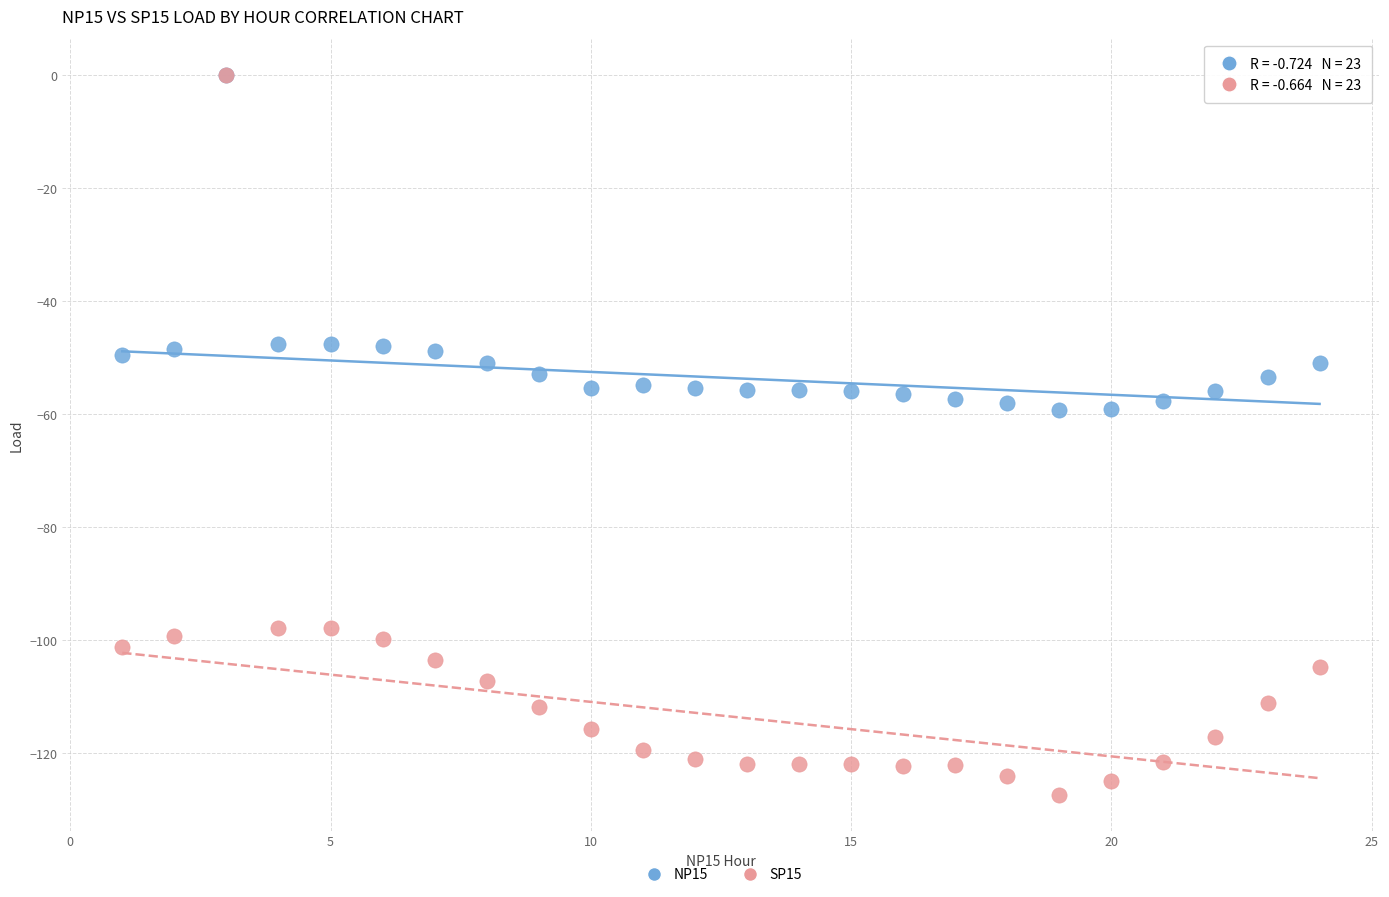

Which series has the widest spread of Y values?

SP15